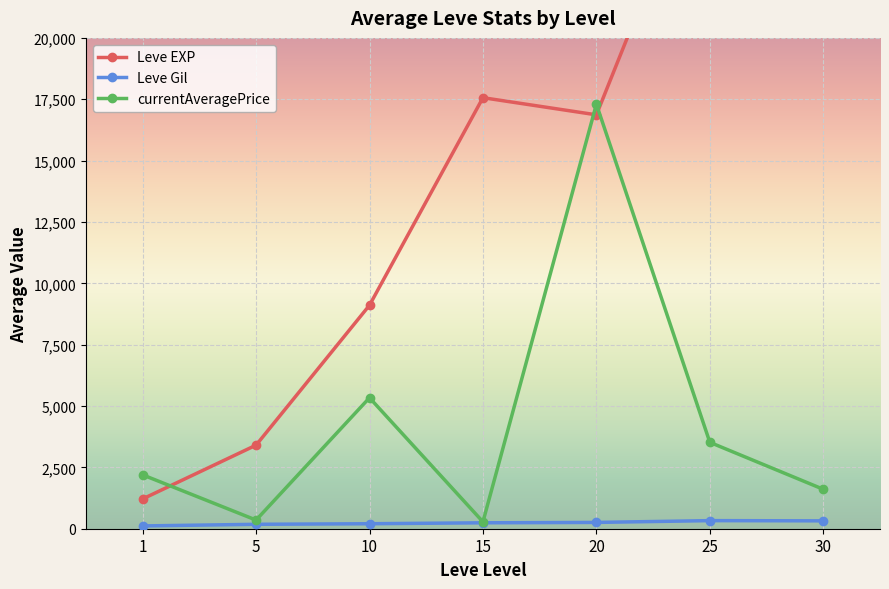

At which category does Leve EXP reach its first local valley?

20